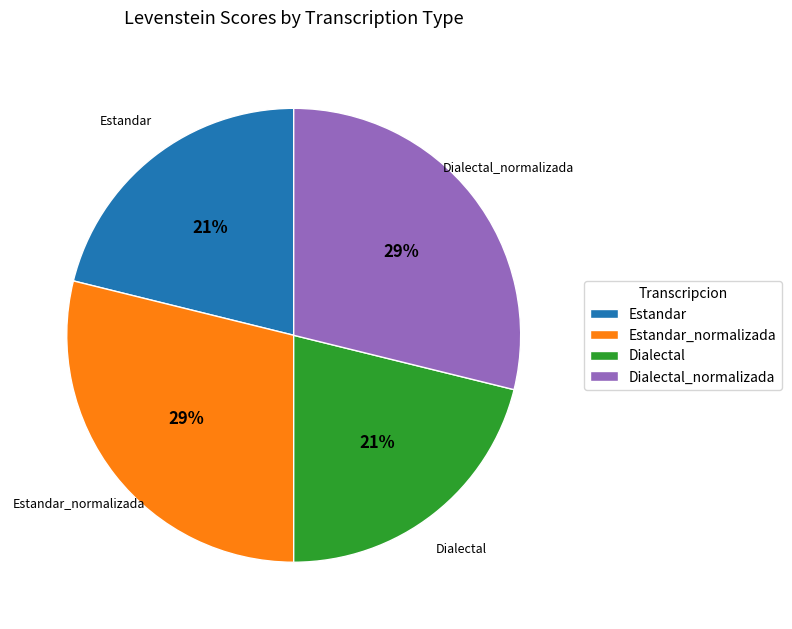

Count the number of slices in the pie.

4